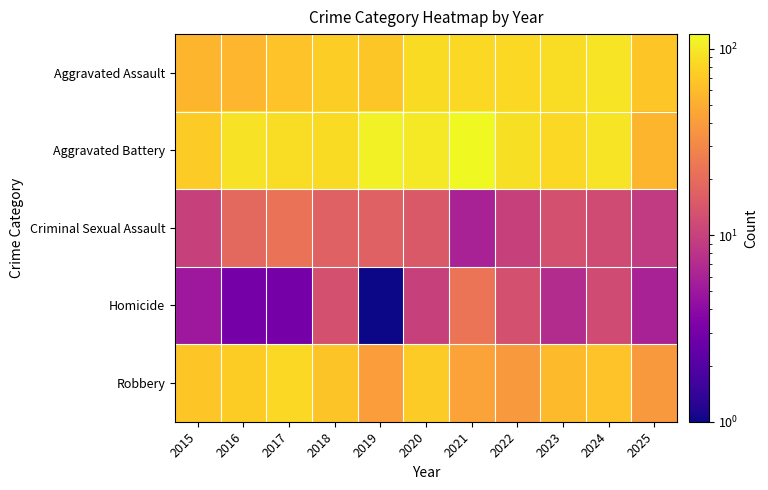

Reading left to right, transcribe all the data shown in this chart.

Aggravated Assault: 2015=55	2016=56	2017=65	2018=74	2019=69	2020=86	2021=84	2022=84	2023=88	2024=95	2025=68
Aggravated Battery: 2015=72	2016=94	2017=88	2018=86	2019=111	2020=101	2021=120	2022=91	2023=83	2024=95	2025=55
Criminal Sexual Assault: 2015=10	2016=19	2017=22	2018=17	2019=17	2020=15	2021=6	2022=10	2023=13	2024=12	2025=9
Homicide: 2015=5	2016=3	2017=3	2018=13	2019=1	2020=10	2021=23	2022=13	2023=7	2024=12	2025=6
Robbery: 2015=68	2016=73	2017=83	2018=67	2019=41	2020=72	2021=43	2022=39	2023=59	2024=65	2025=39